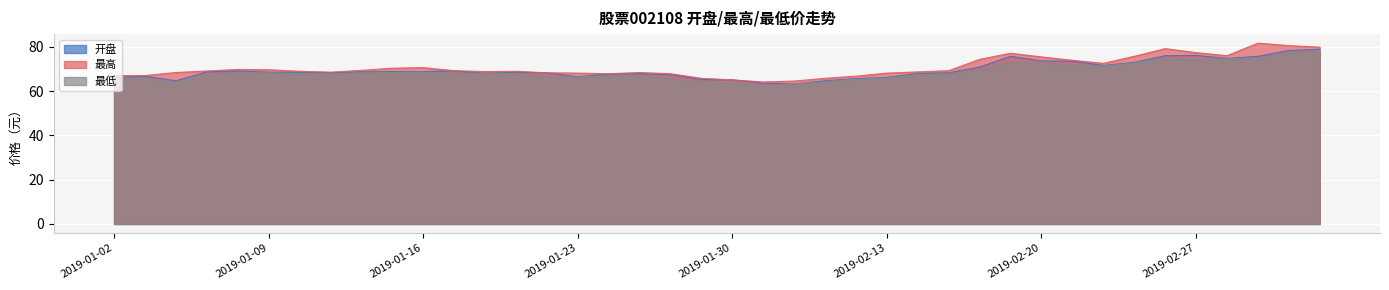

How many lines are shown in the chart?

3